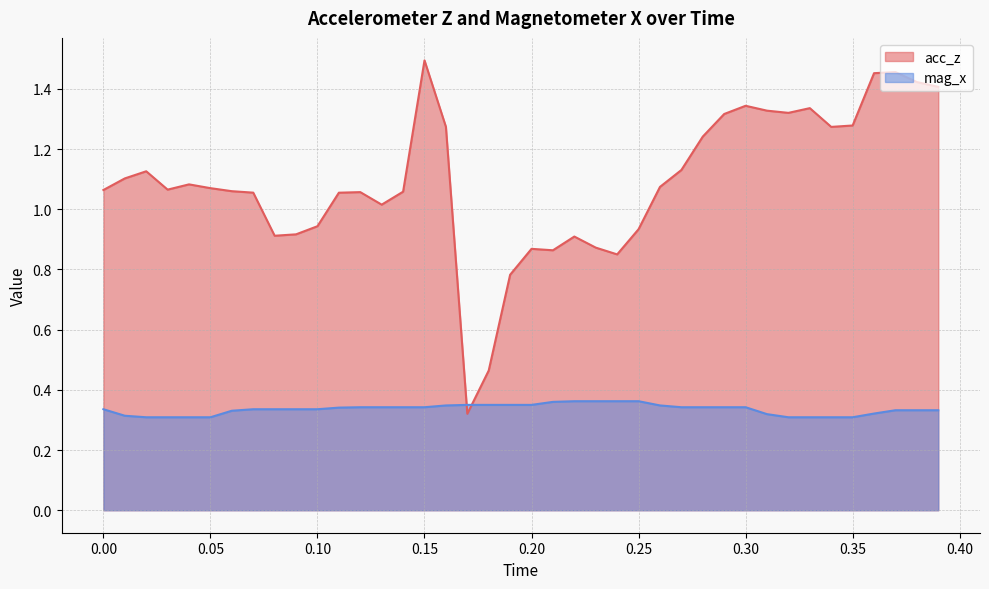

Rank the series by their average value, from highest to lowest.

acc_z, mag_x